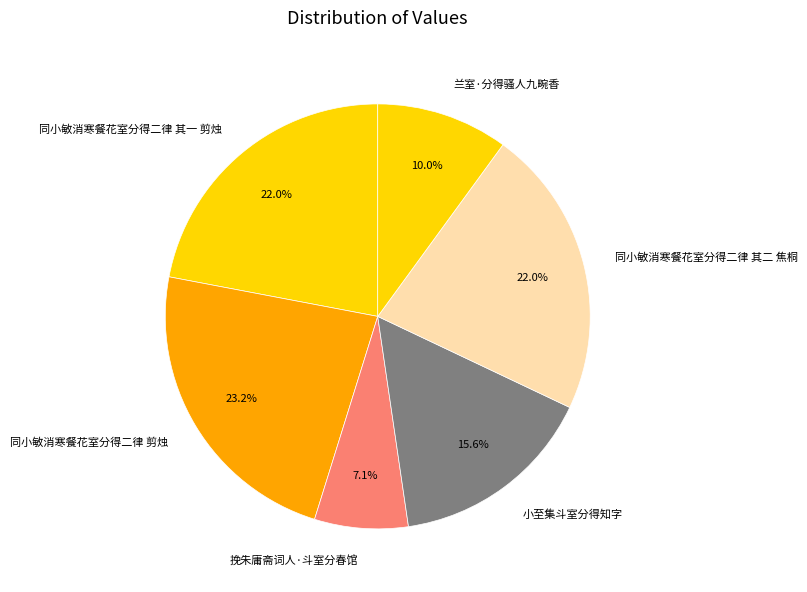

What is the ratio of the value at 兰室·分得骚人九畹香 to the value at 小至集斗室分得知字?

0.6